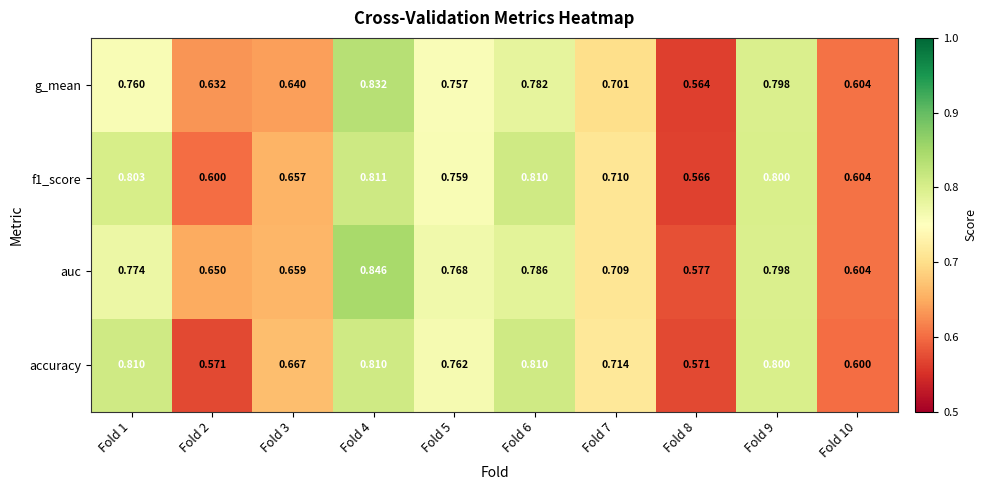

Which series has the widest spread of values?

auc